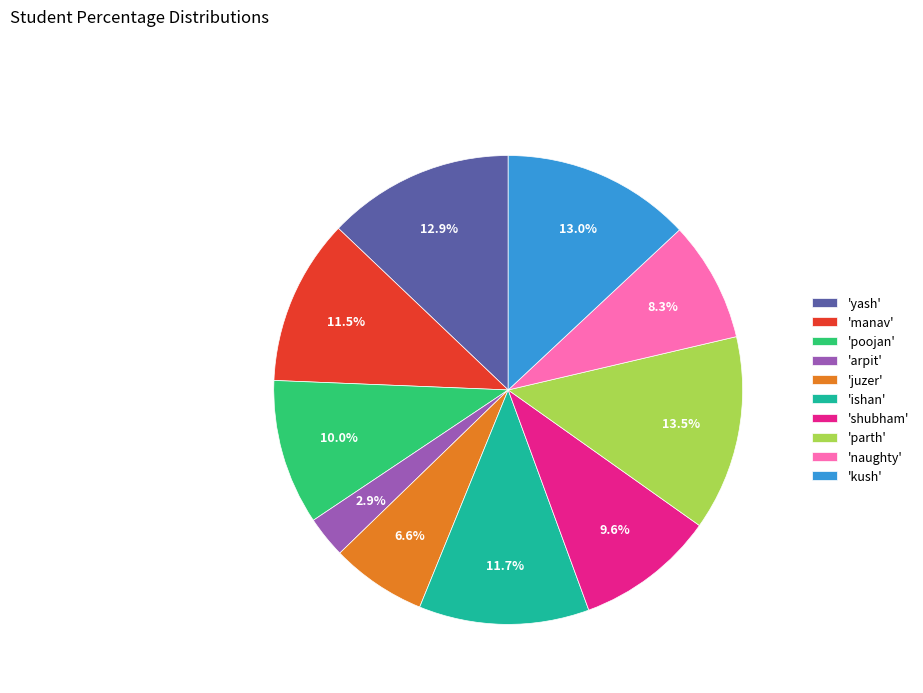

What is the ratio of the value at 'kush' to the value at 'shubham'?

1.4